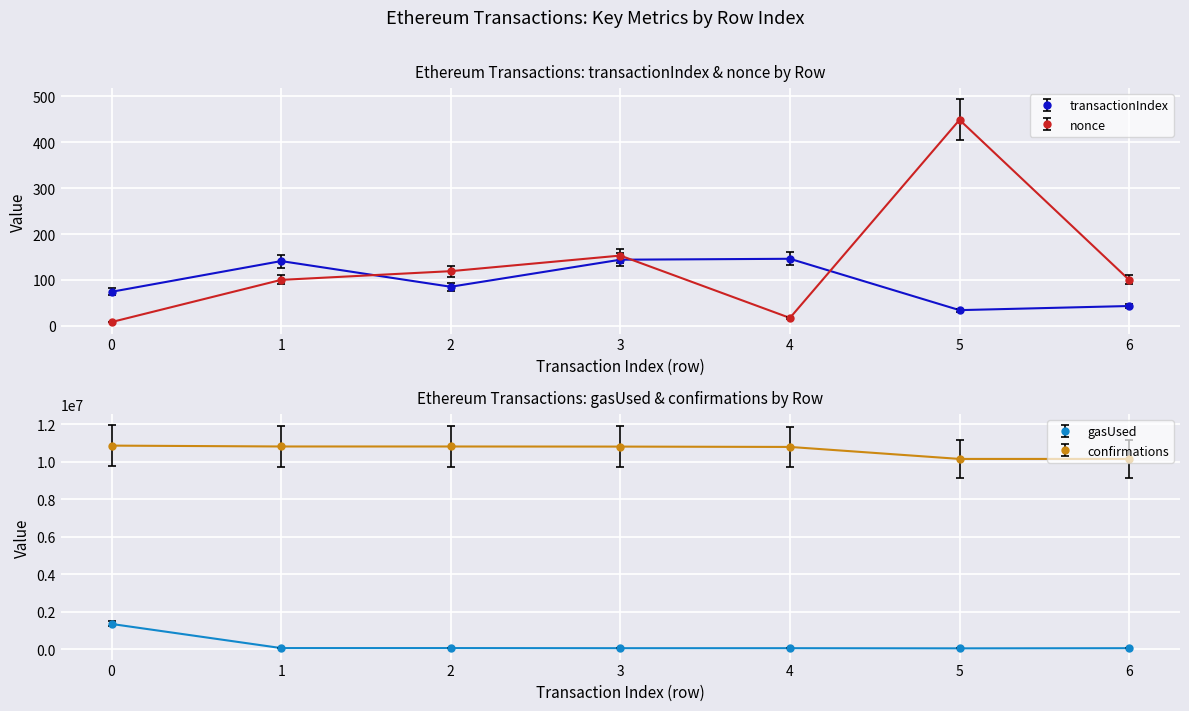

Between 3 and 0, which is larger?

3